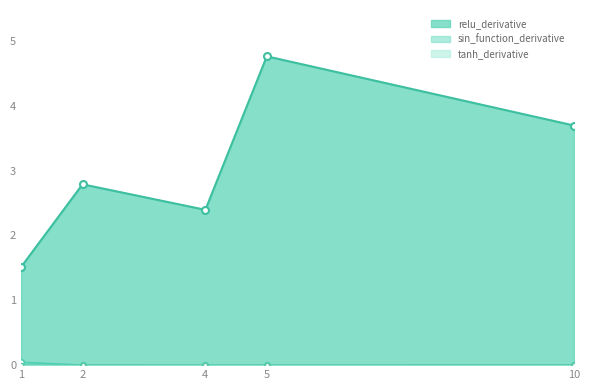

Which series changed the most between 1 and 5?

relu_derivative